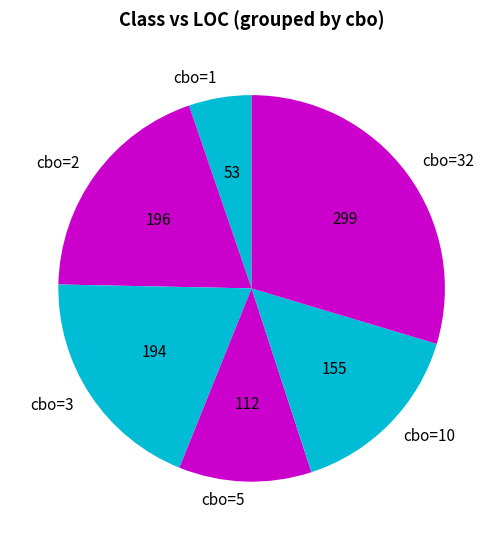

Approximately how many times larger is the value at cbo=3 compared to cbo=5?

1.7